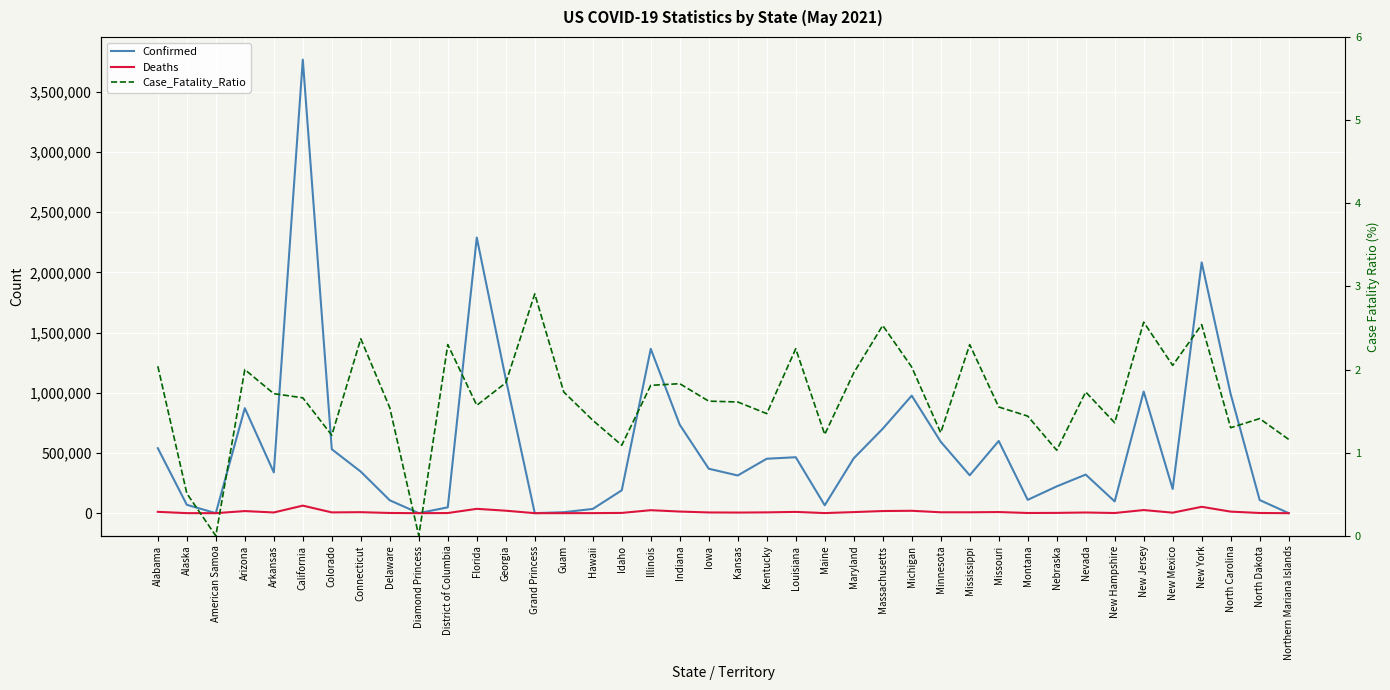

What is the difference between the second highest and minimum values in the Case_Fatality_Ratio series?

2.6